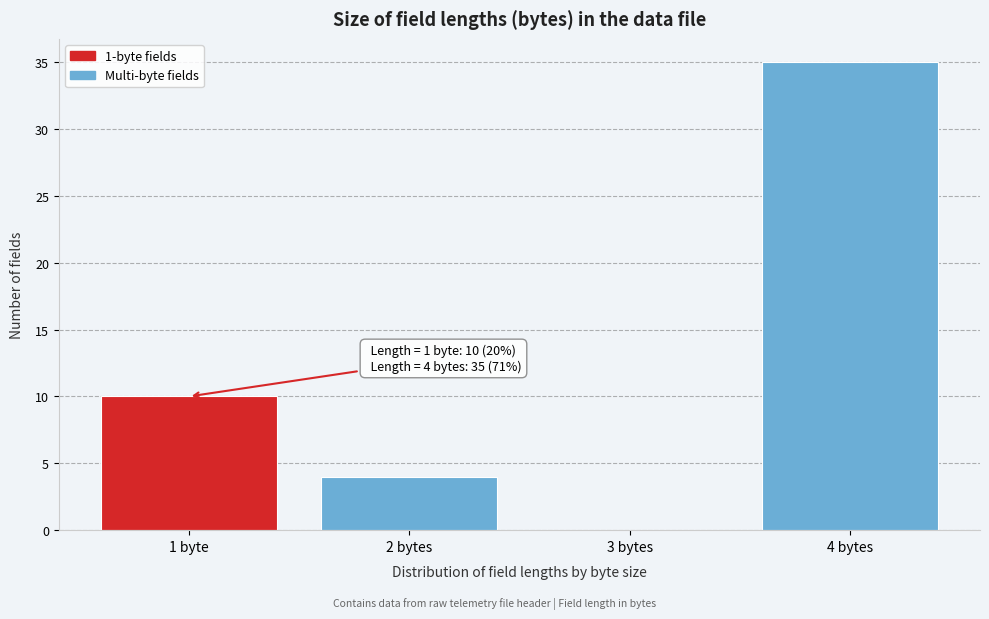

Reading right to left, what are all the values shown in this chart?

4 bytes=35	3 bytes=0	2 bytes=4	1 byte=10